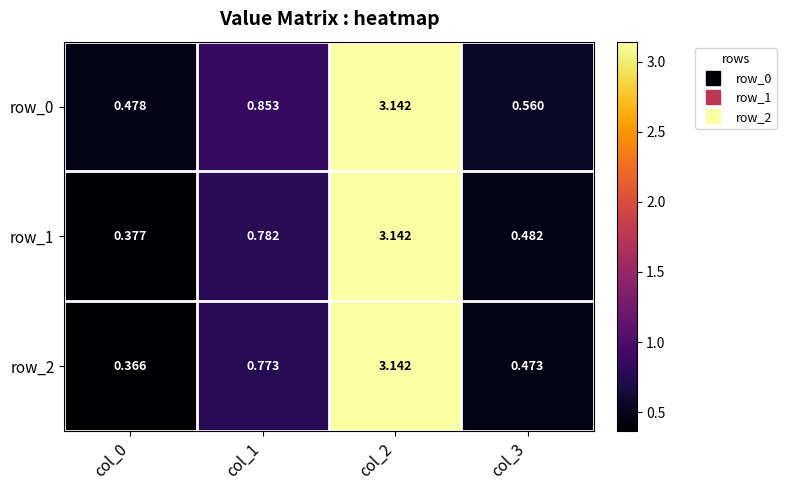

Where is row_0 nearest to the value 1?

col_1